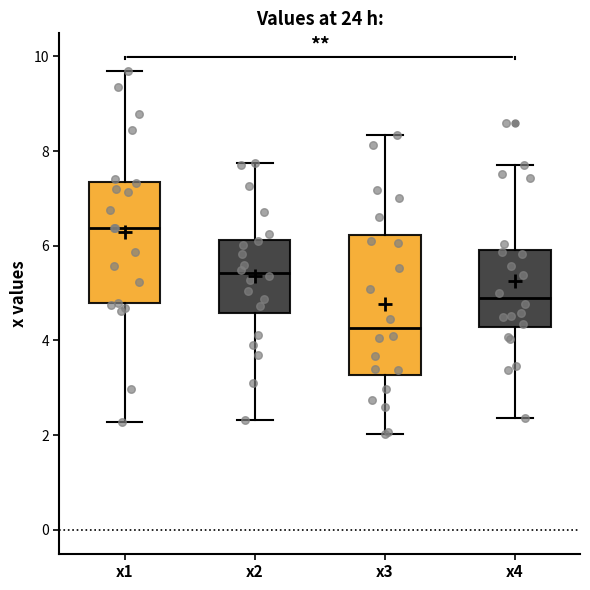

Reading left to right, transcribe this box plot: for each box, give where its median line is, the range the box spans, and where its two whiskers end, as read against the y-axis. The values are not printed on the chart, so give them approximately, as read against the axis.

x1: median 6.4, box 4.8 to 7.4, whiskers 2.2 to 9.6
x2: median 5.4, box 4.6 to 6.2, whiskers 2.4 to 7.8
x3: median 4.2, box 3.2 to 6.2, whiskers 2.0 to 8.4
x4: median 4.8, box 4.2 to 6.0, whiskers 2.4 to 7.6